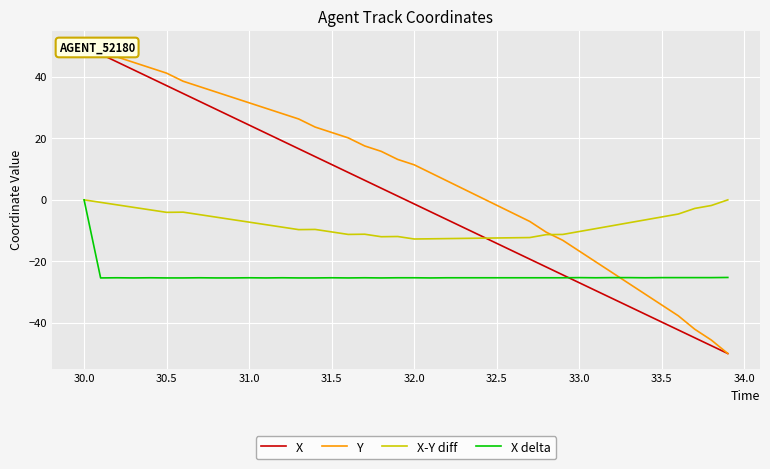

What are all the series names shown in the legend?

X, Y, X-Y diff, X delta